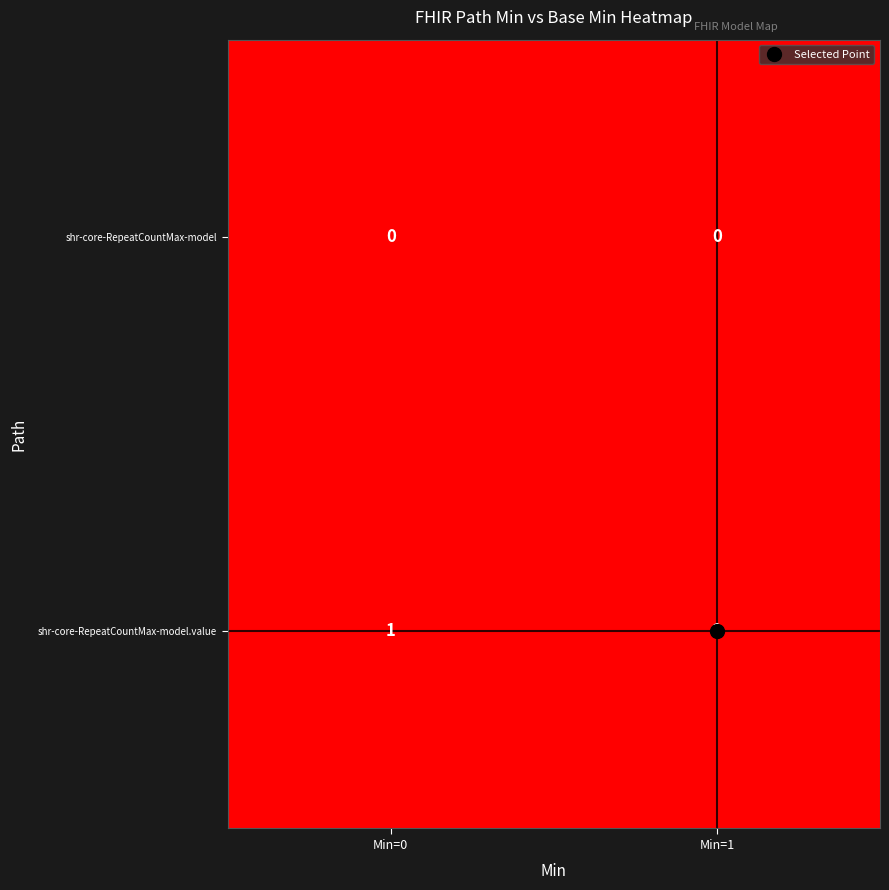

Is it true that shr-core-RepeatCountMax-model.value equals 1 at Min=0?

True